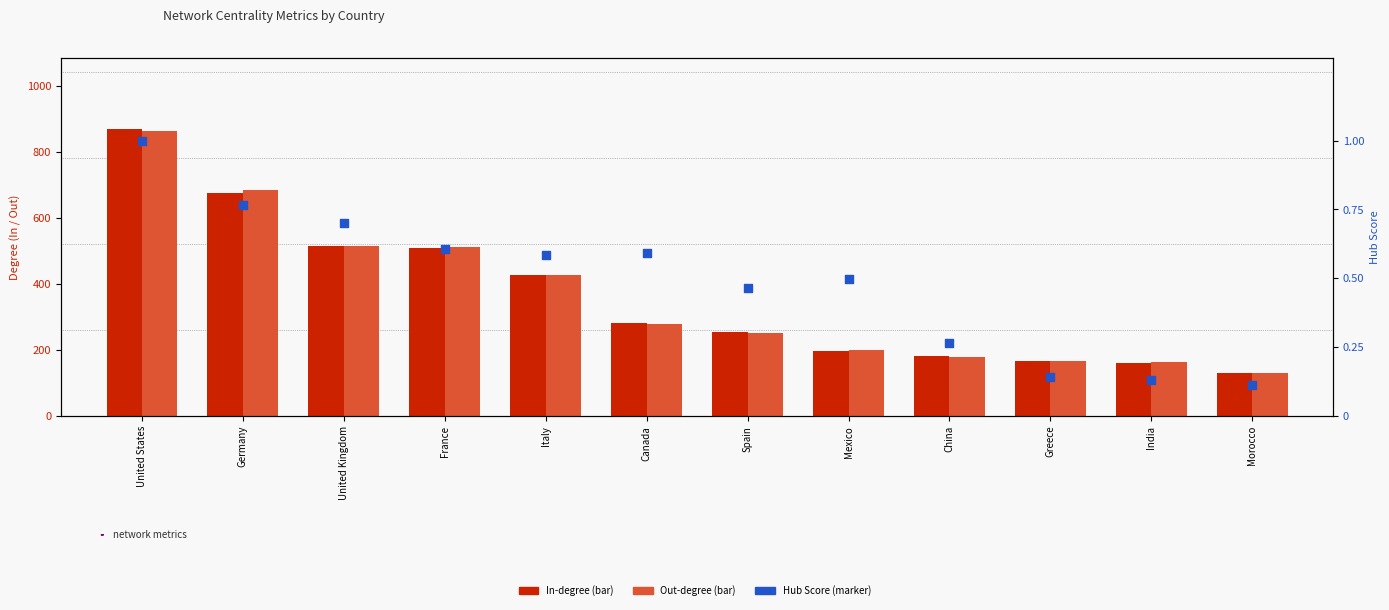

Which series has the largest total across all categories?

Out-degree